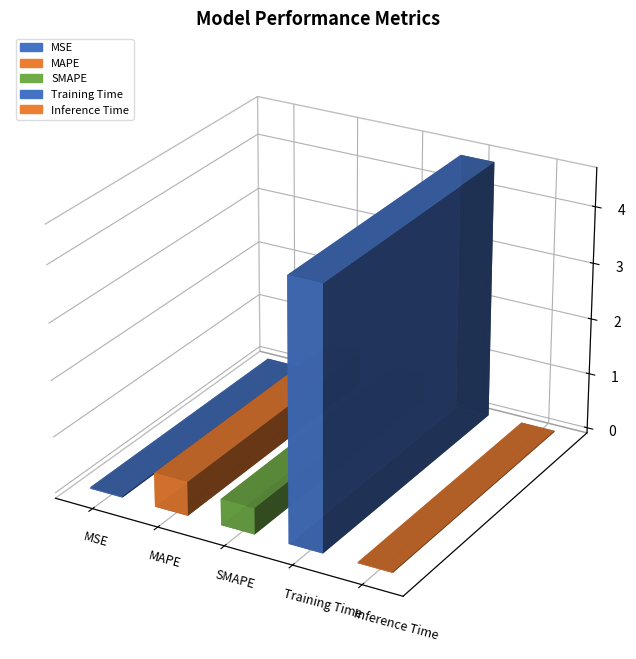

What is the average value?

1.1